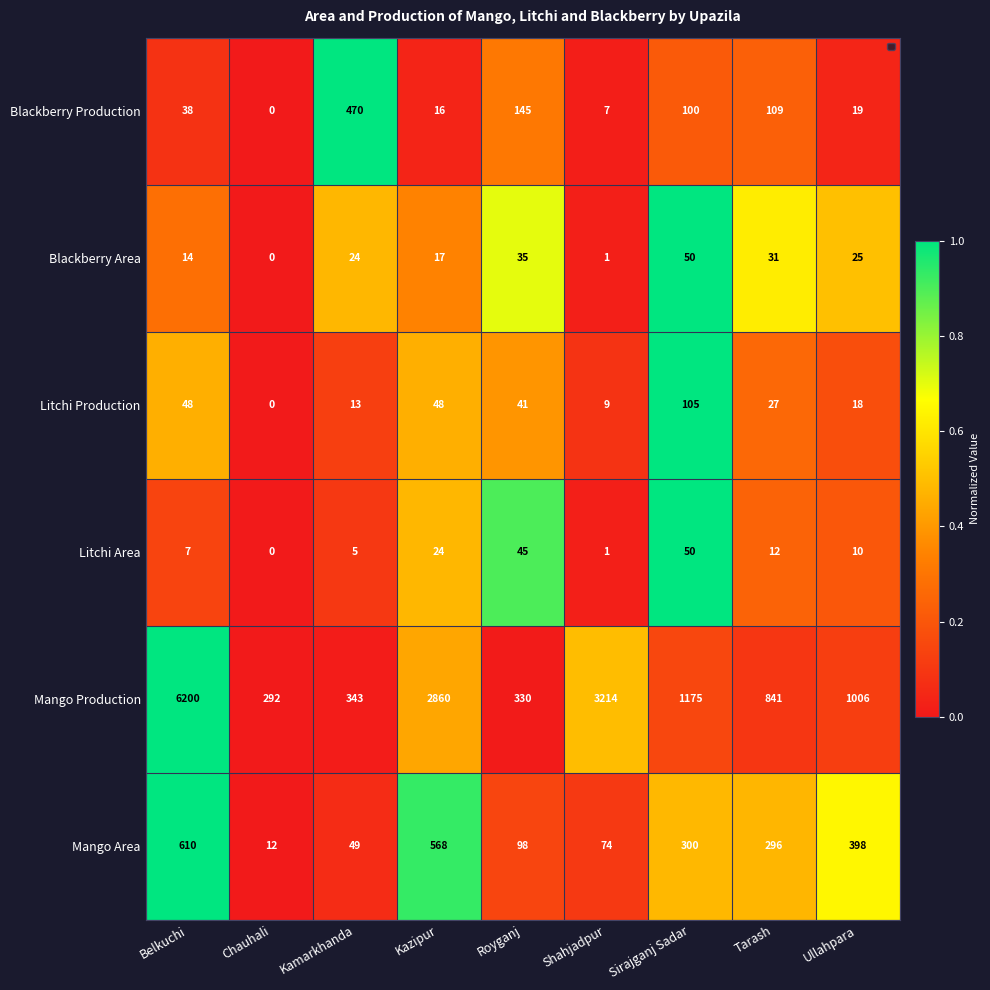

What is the difference between the highest and lowest values at Royganj?

295